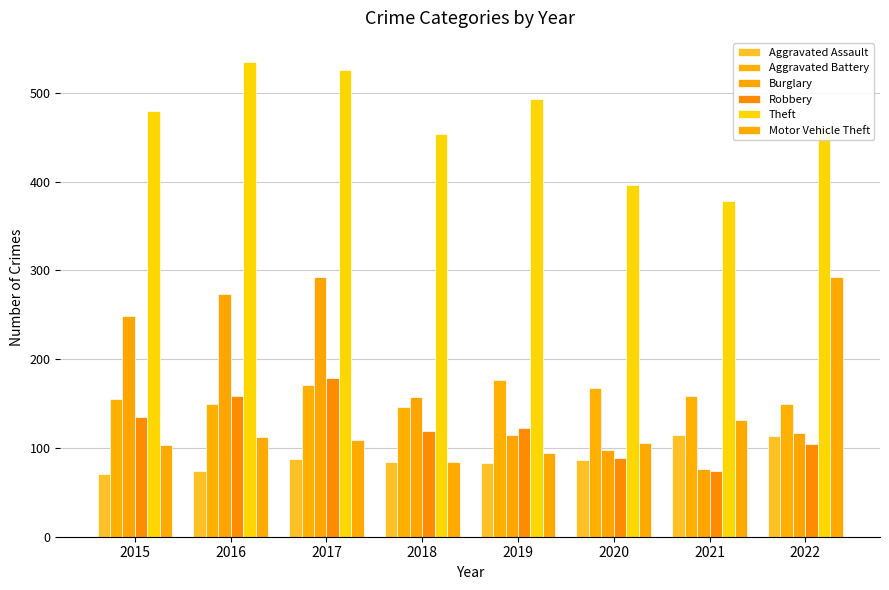

Are the bars horizontal?

No